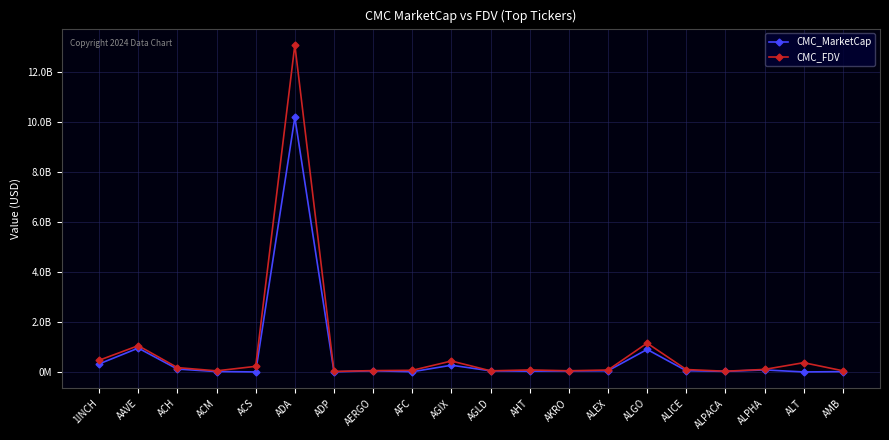

True or false: CMC_FDV has more than 0 points higher than both neighbors.

True